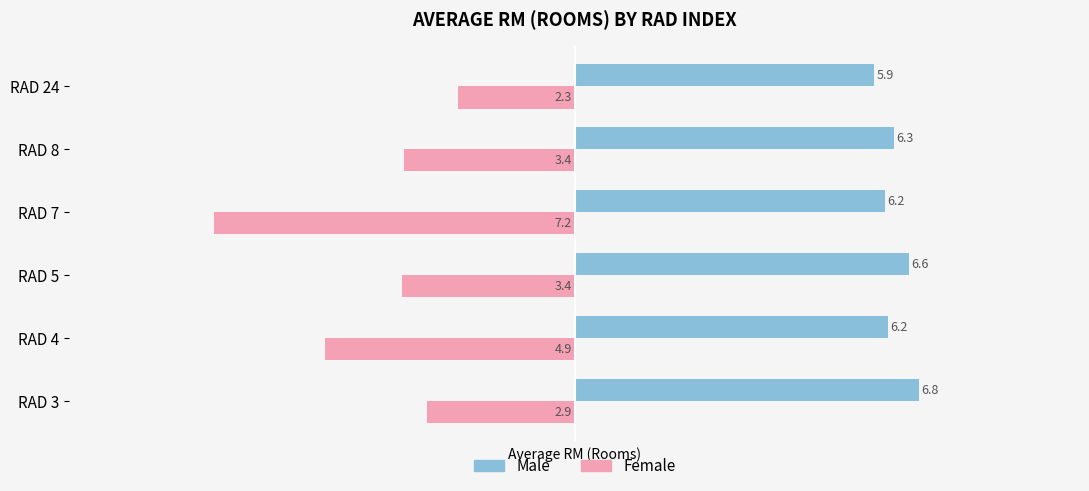

Is it true that Female equals -0.9 at RAD 24?

False